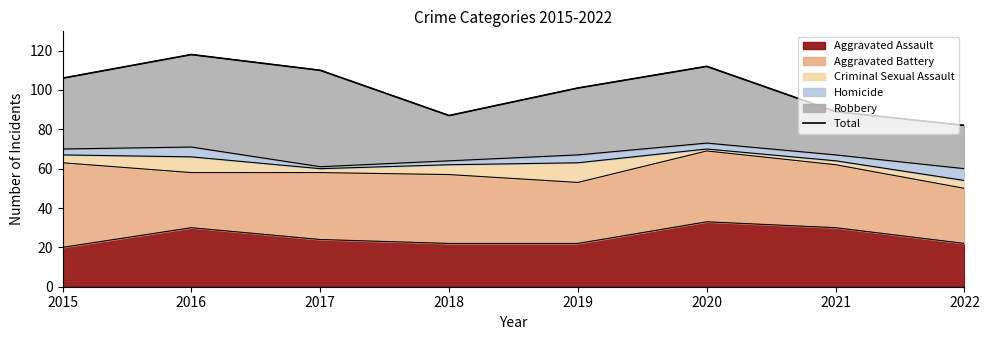

Is it true that the value at 2015 is 106?

True